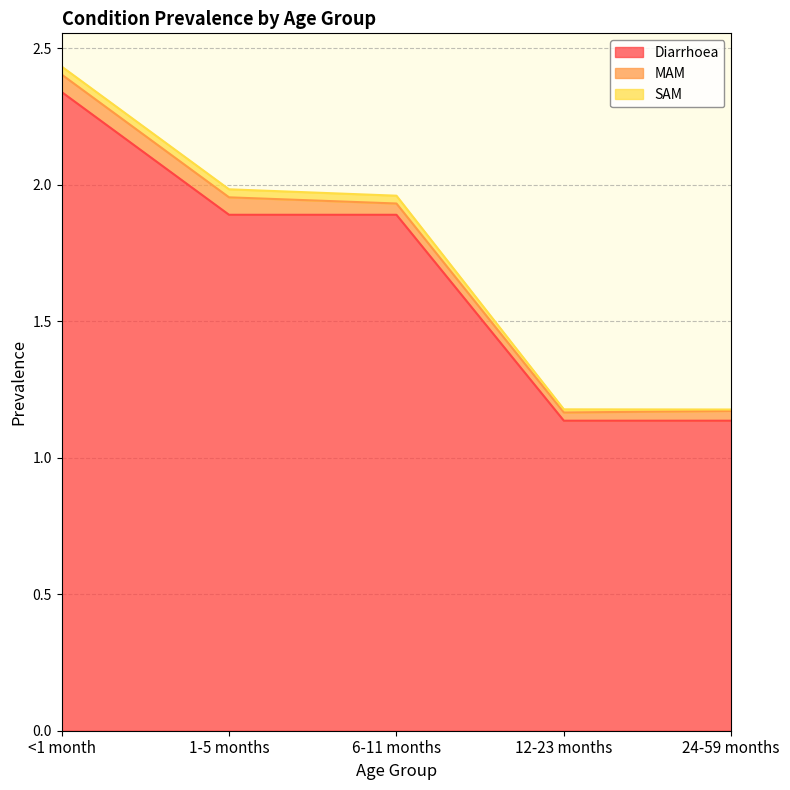

Rank the series by their maximum value, from highest to lowest.

Diarrhoea, MAM, SAM